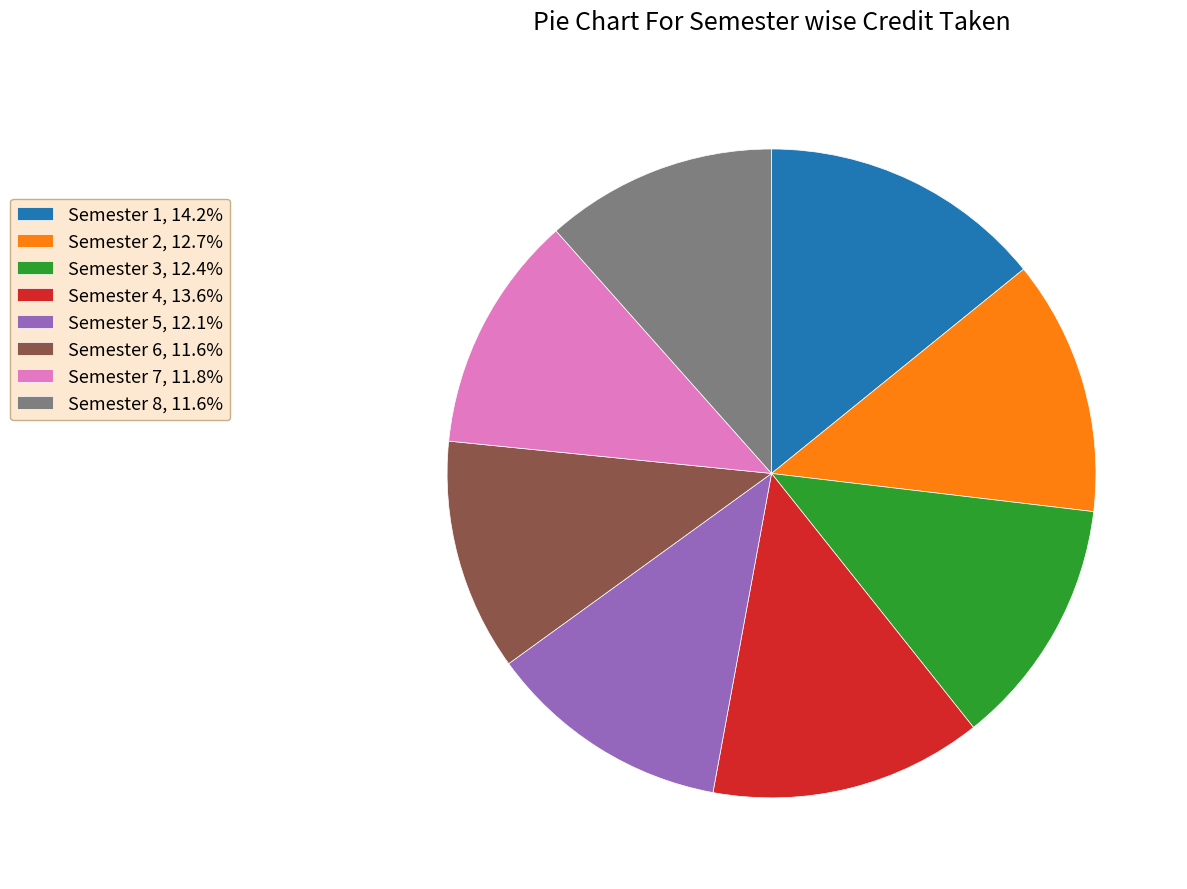

Is the sum of Semester 4, 13.6% and Semester 1, 14.2% greater than half?

No